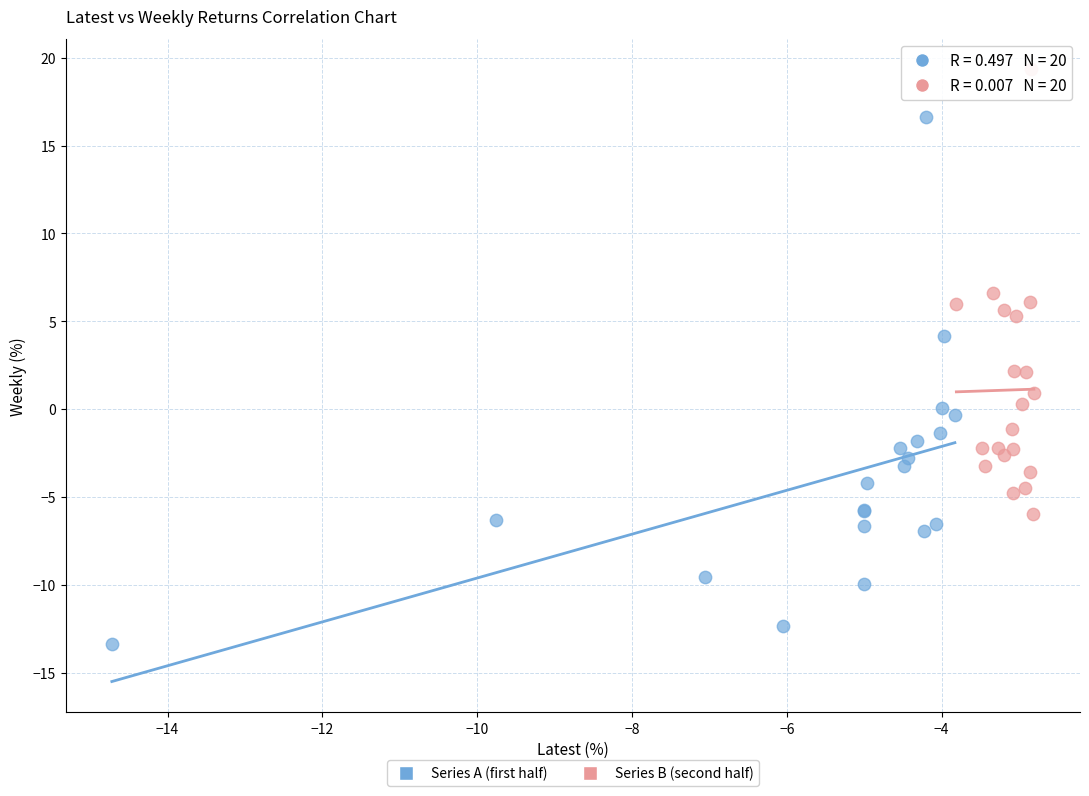

Which series has the largest Y range (max minus min)?

Series A (first half)